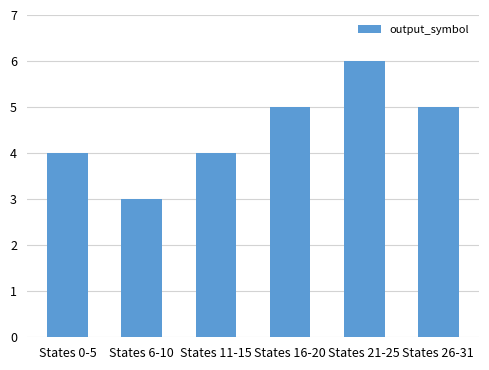

The value at States 16-20 is 1. True or false?

False